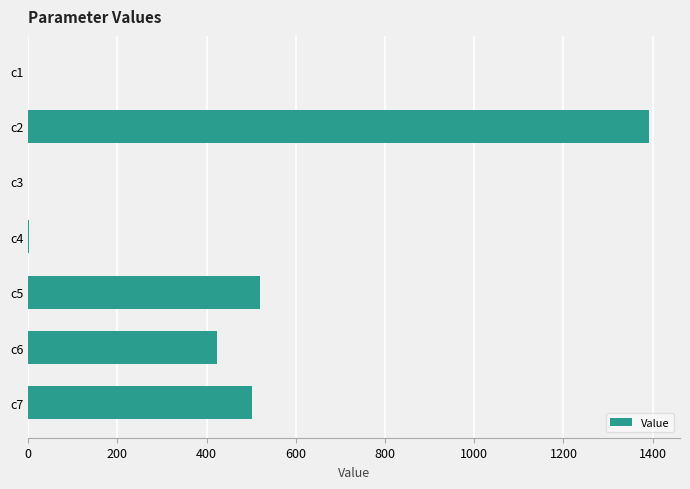

What is the sum of all values?

2838.7